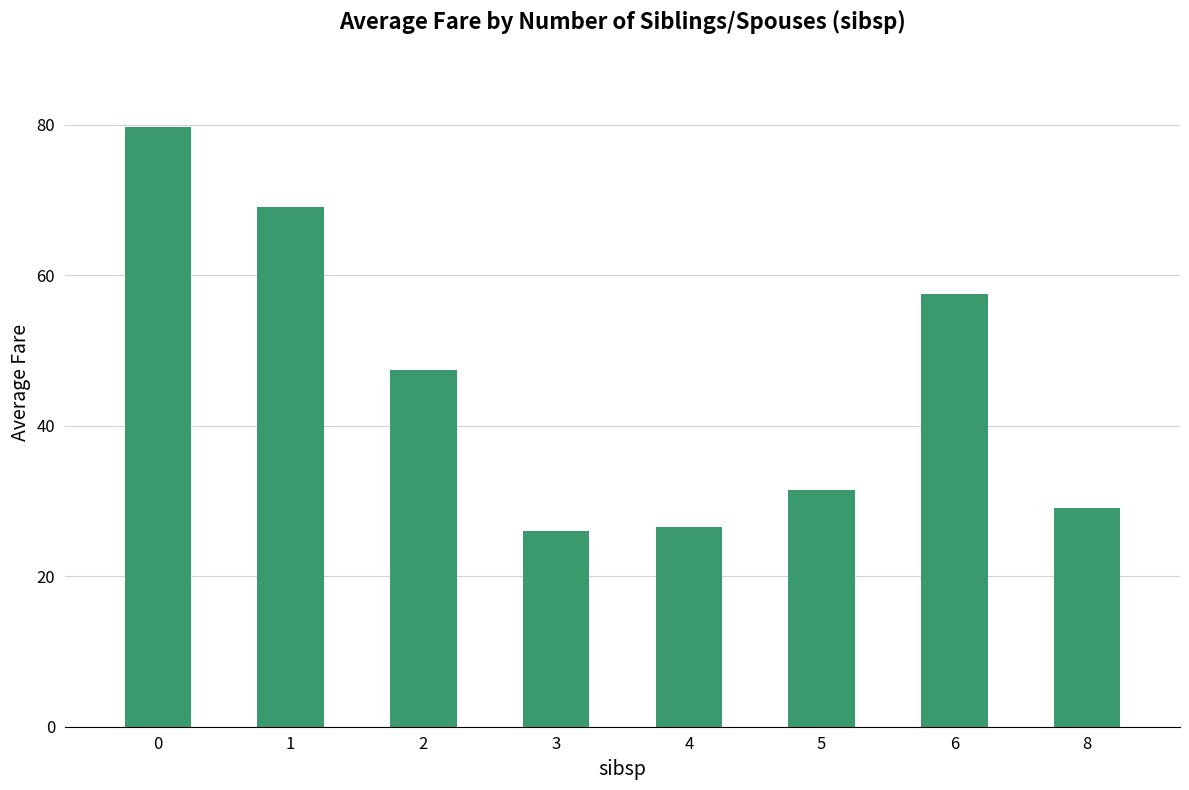

Reading left to right, extract all data points from this chart.

79.7	69.0	47.4	26.0	26.6	31.4	57.5	29.1